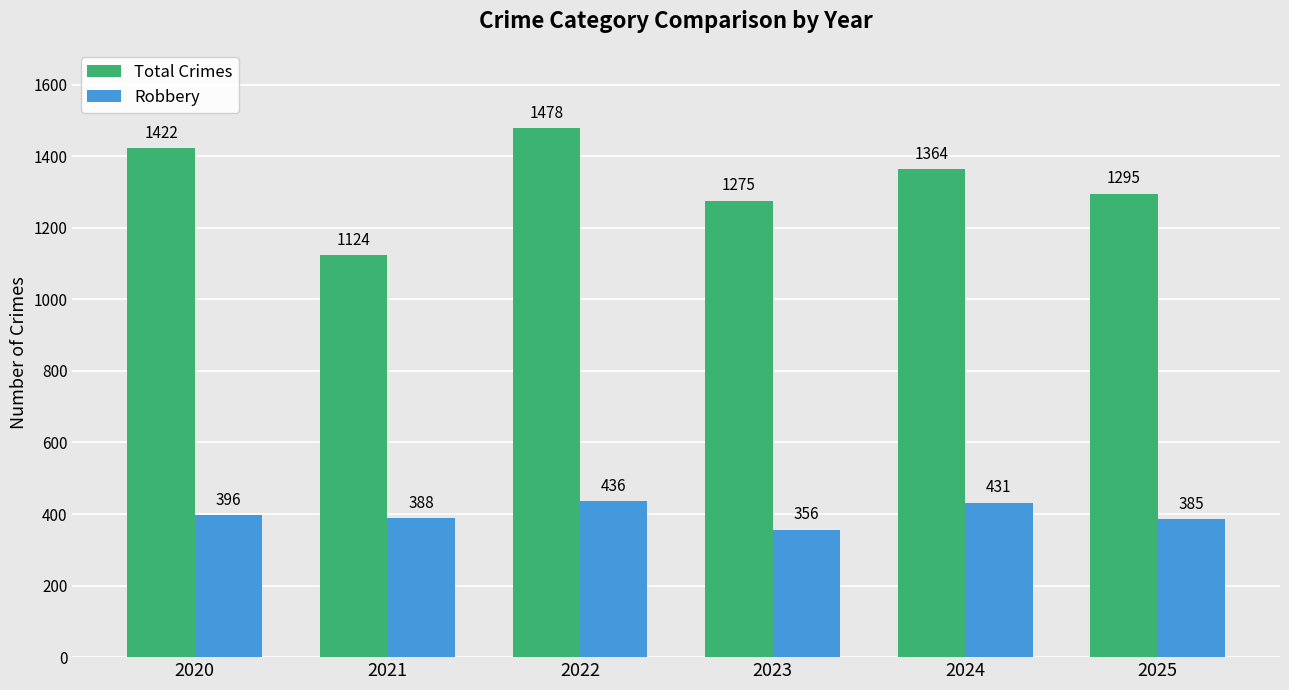

Reading left to right, what are all the values shown in this chart?

Total Crimes: 2020=1422	2021=1124	2022=1478	2023=1275	2024=1364	2025=1295
Robbery: 2020=396	2021=388	2022=436	2023=356	2024=431	2025=385